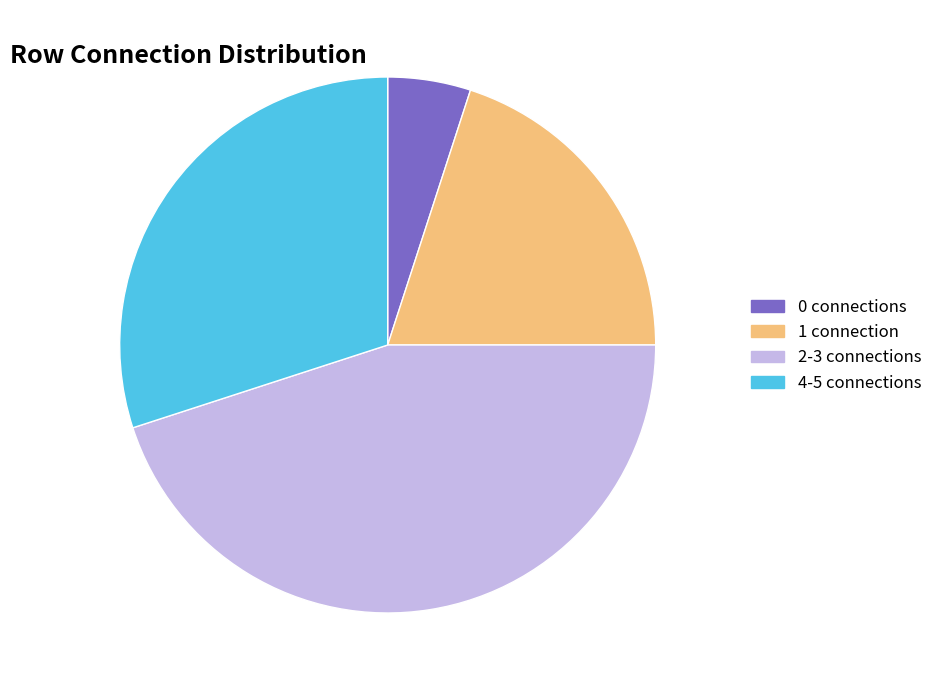

Does any single category account for the majority?

No